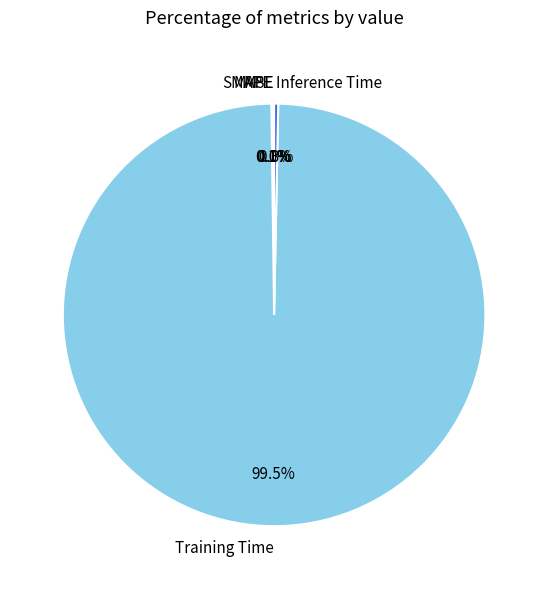

Does any single category account for the majority?

Yes